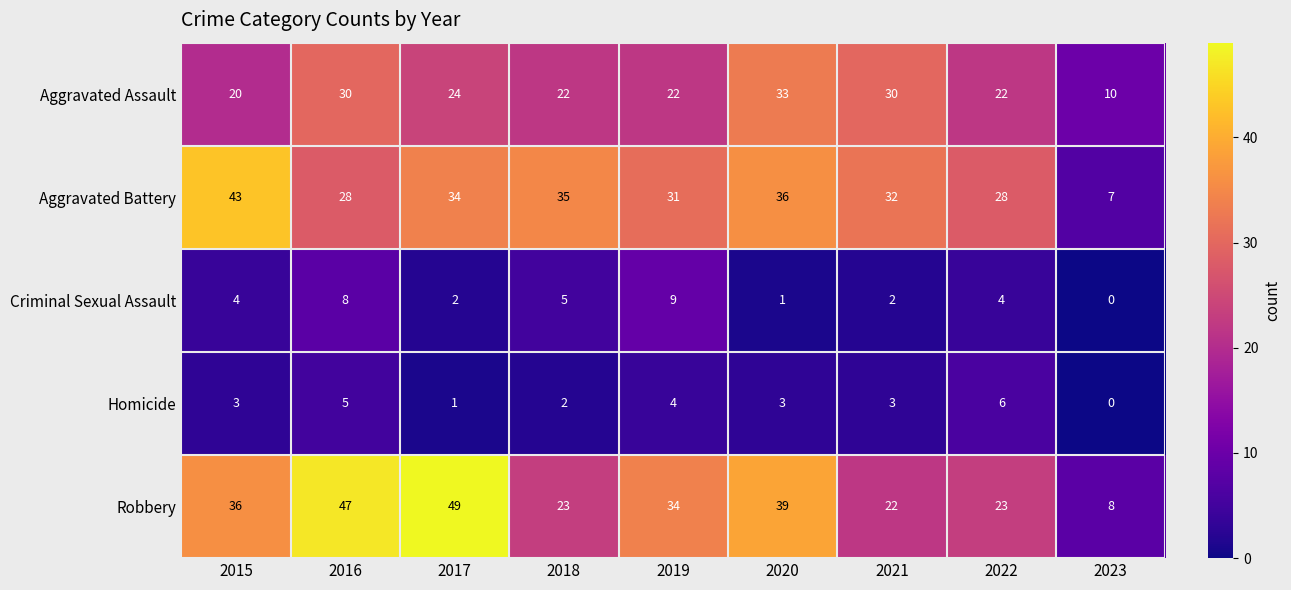

At which category does the chart reach its peak across all series?

2017